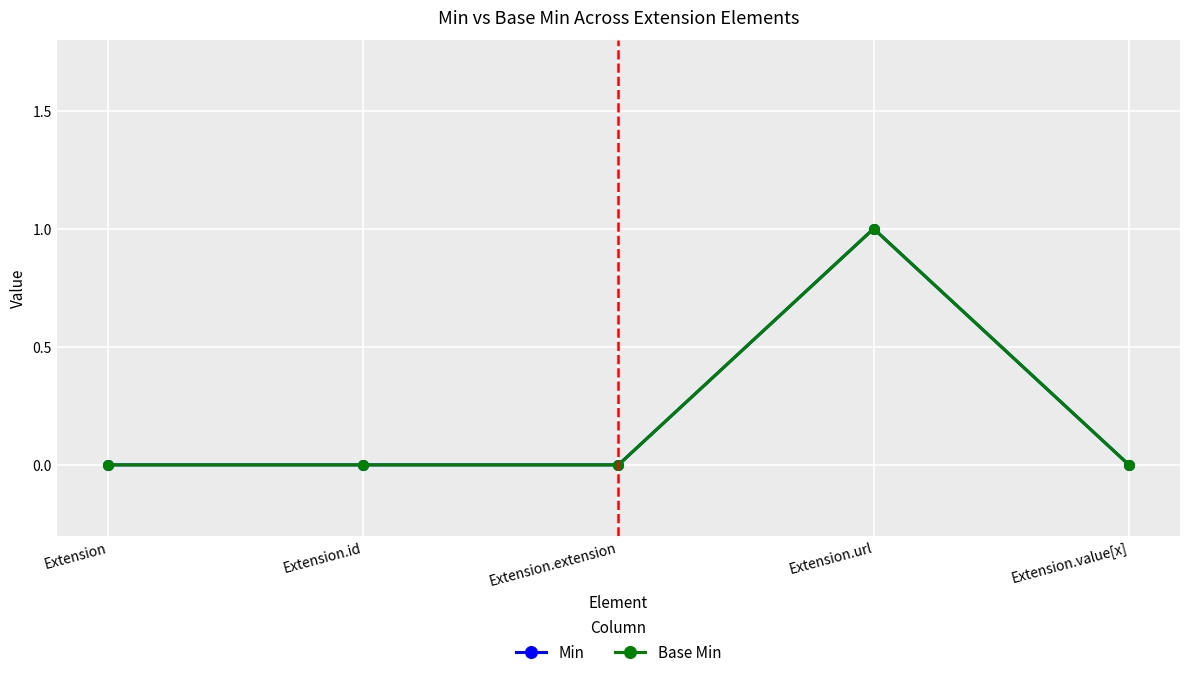

How many lines are shown in the chart?

2